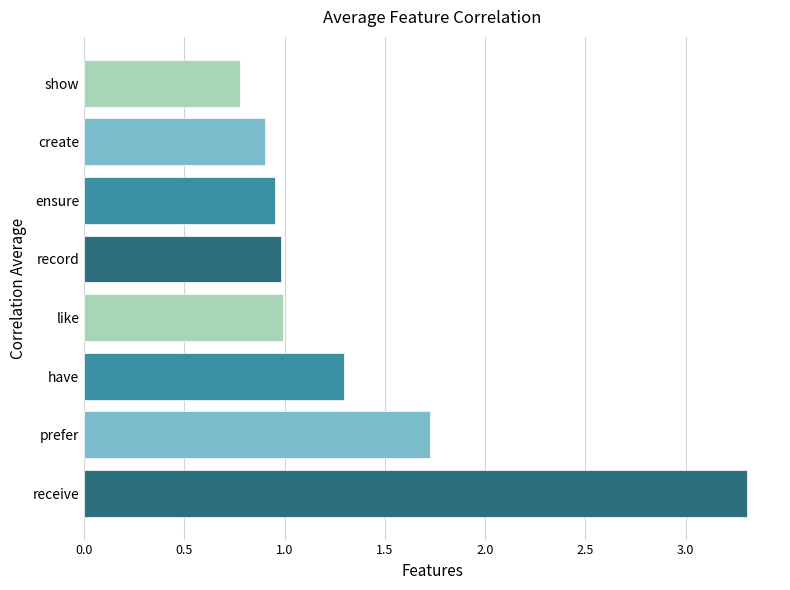

What is the sum of the values at like and show?

1.8